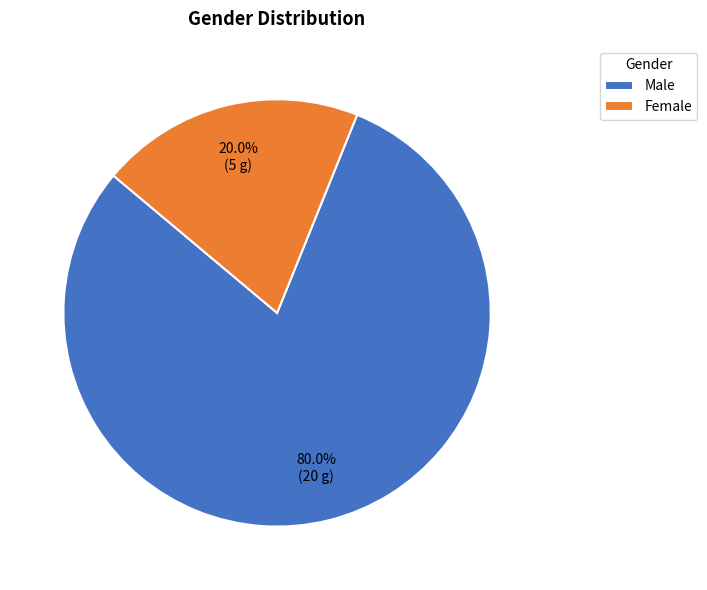

Is it true that Female is 20% of the pie?

True